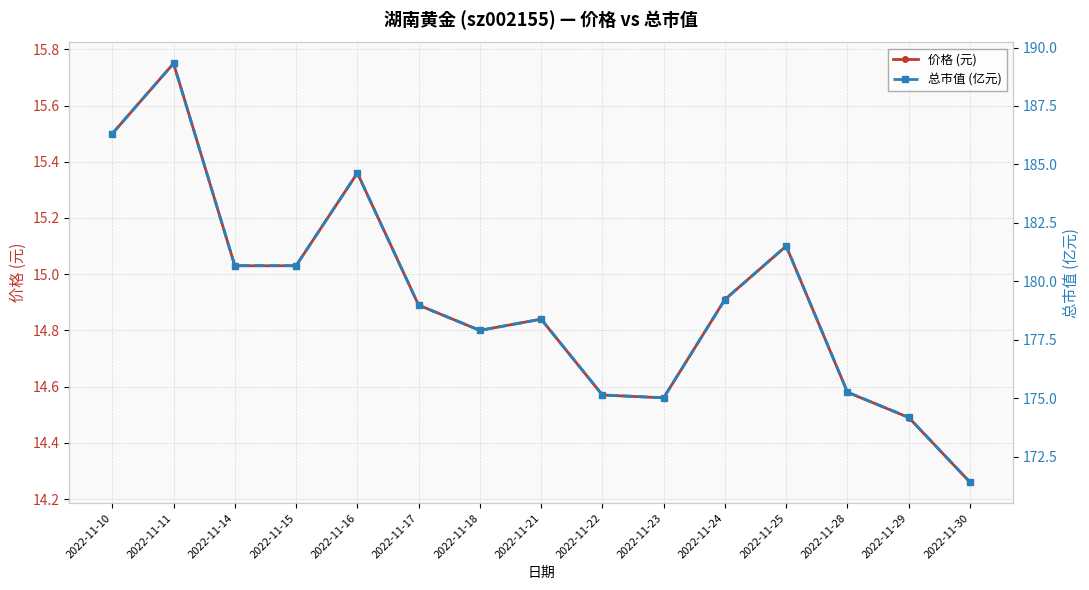

Rank the series at 2022-11-15 from lowest to highest value.

价格 (元), 总市值 (亿元)